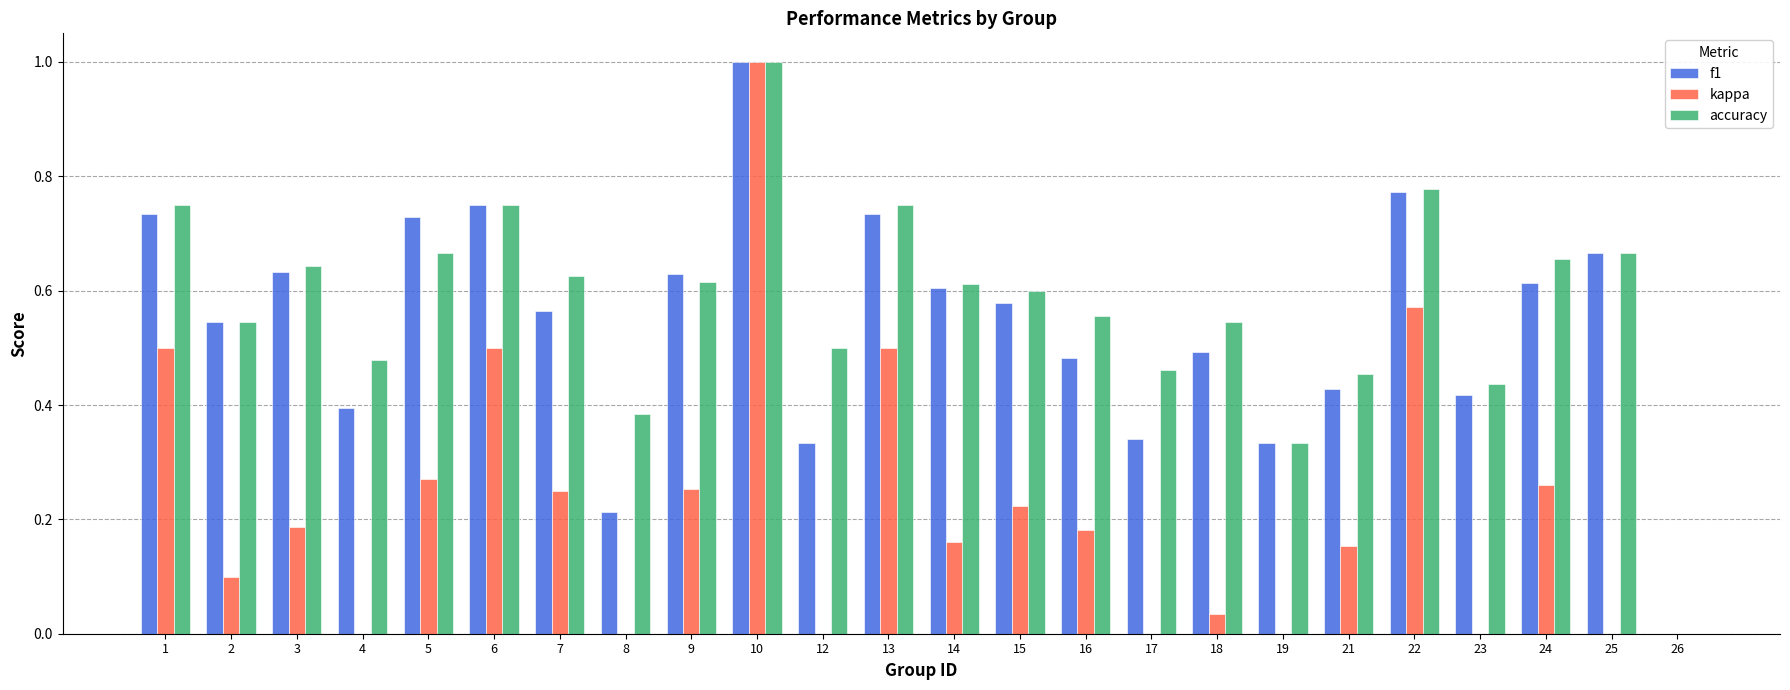

Read the accuracy value at 9.

0.6